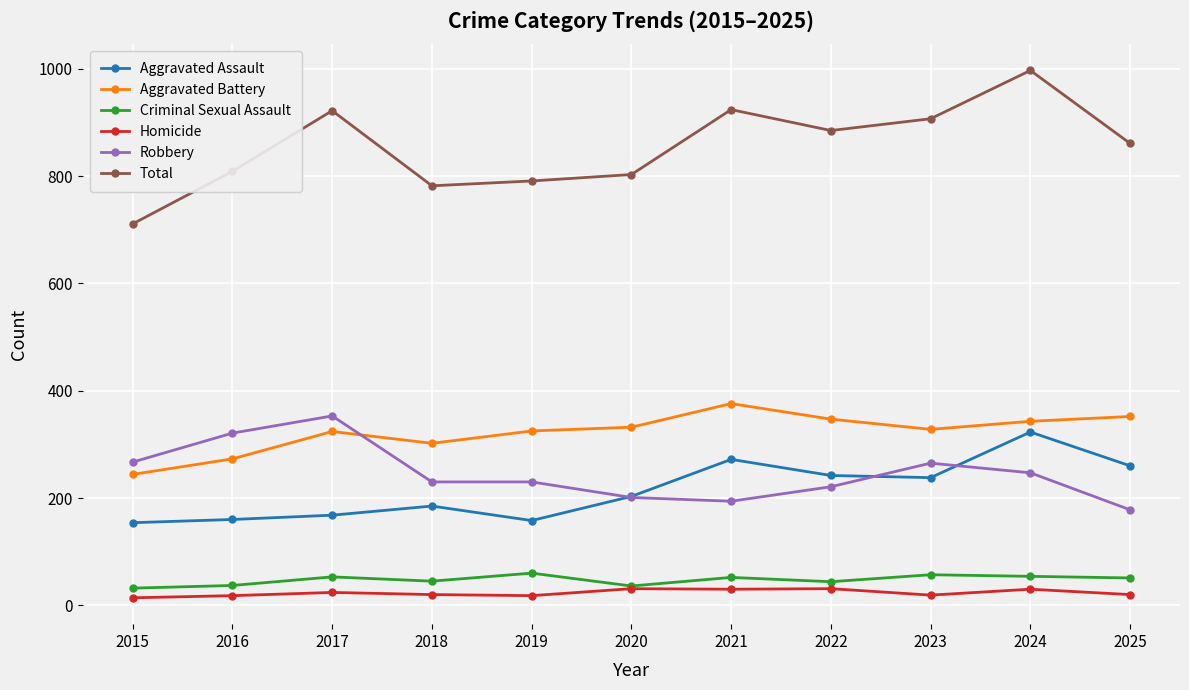

What is the difference between the second highest and second lowest values in the Robbery series?

127